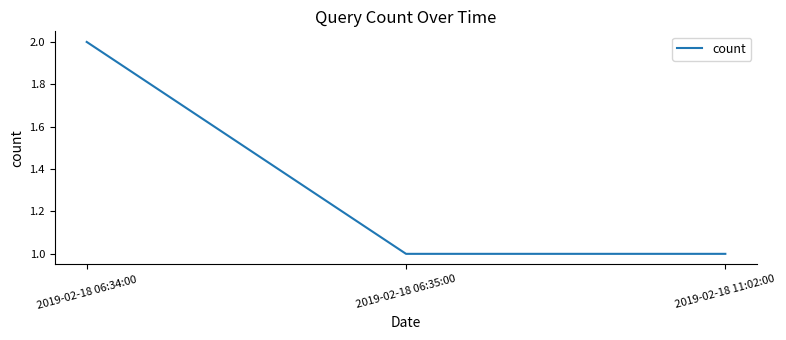

Approximately how many times larger is the value at 2019-02-18 06:34:00 compared to 2019-02-18 06:35:00?

2.0